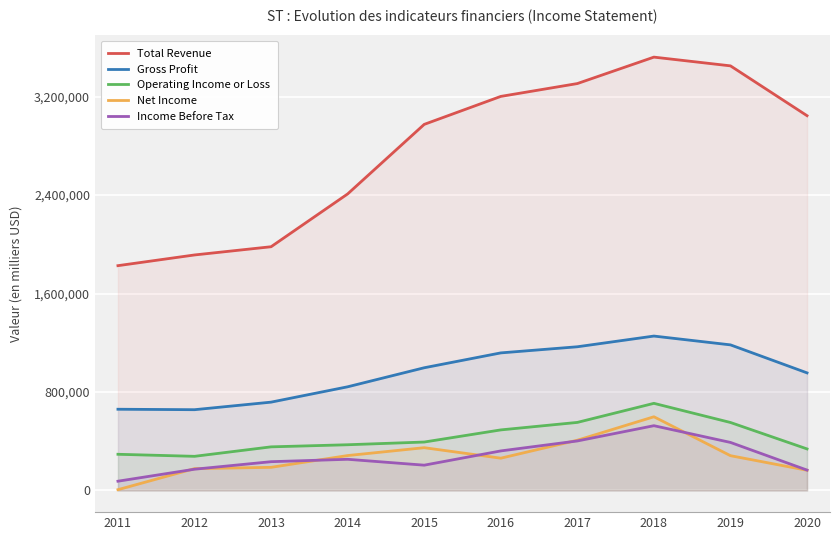

Reading left to right, what are all the values shown in this chart?

Total Revenue: 1826900	1913900	1980700	2409800	2975000	3202300	3306700	3521600	3450600	3045600
Gross Profit: 660100	656400	717800	842500	997200	1118000	1167800	1254800	1183200	955700
Operating Income or Loss: 294100	277500	354500	371600	393600	492200	553100	708100	552500	337700
Net Income: 6500	177500	188100	283700	347700	262400	408400	599000	282700	164300
Income Before Tax: 75300	172700	233900	253400	205600	321400	402400	526400	390400	165600